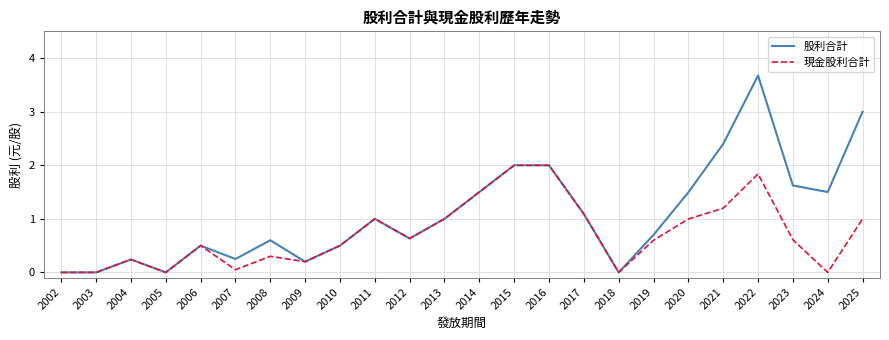

Rank the series at 2022 from highest to lowest value.

股利合計, 現金股利合計